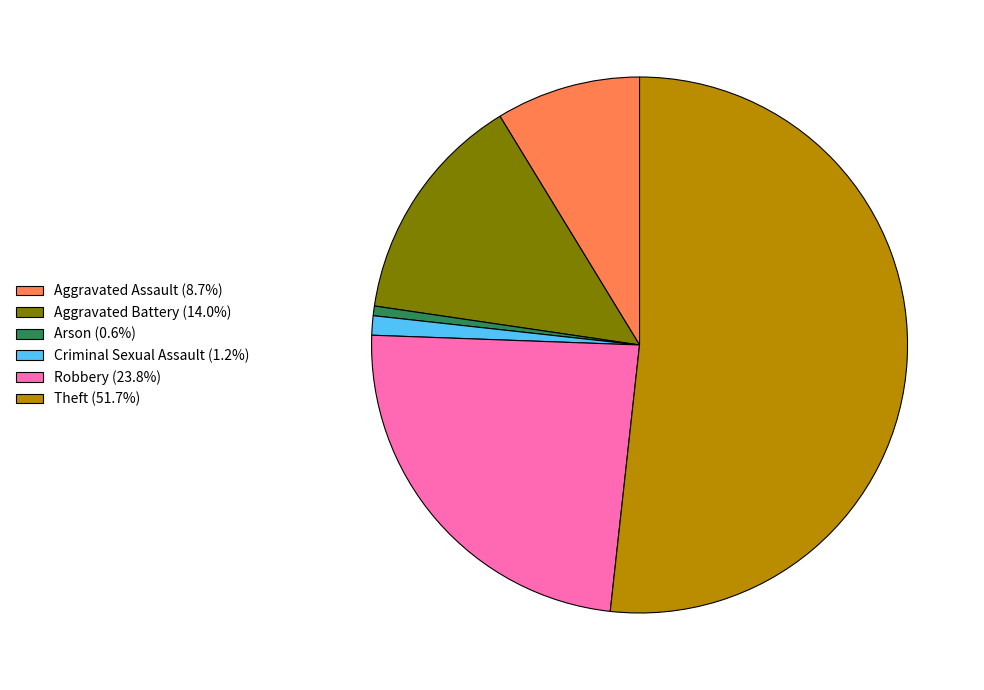

Does any single category account for the majority?

Yes